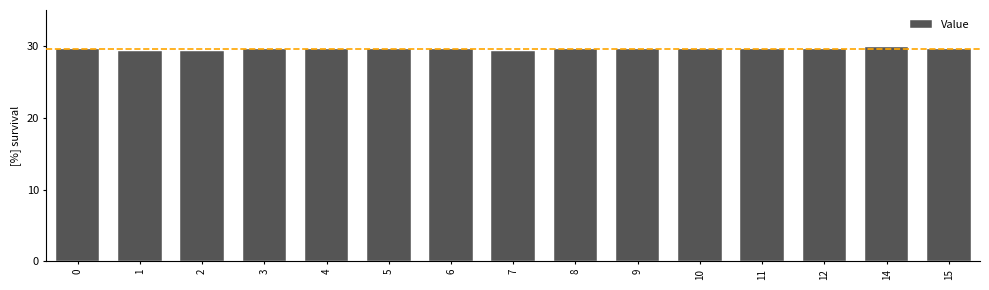

What is the average value?

29.5